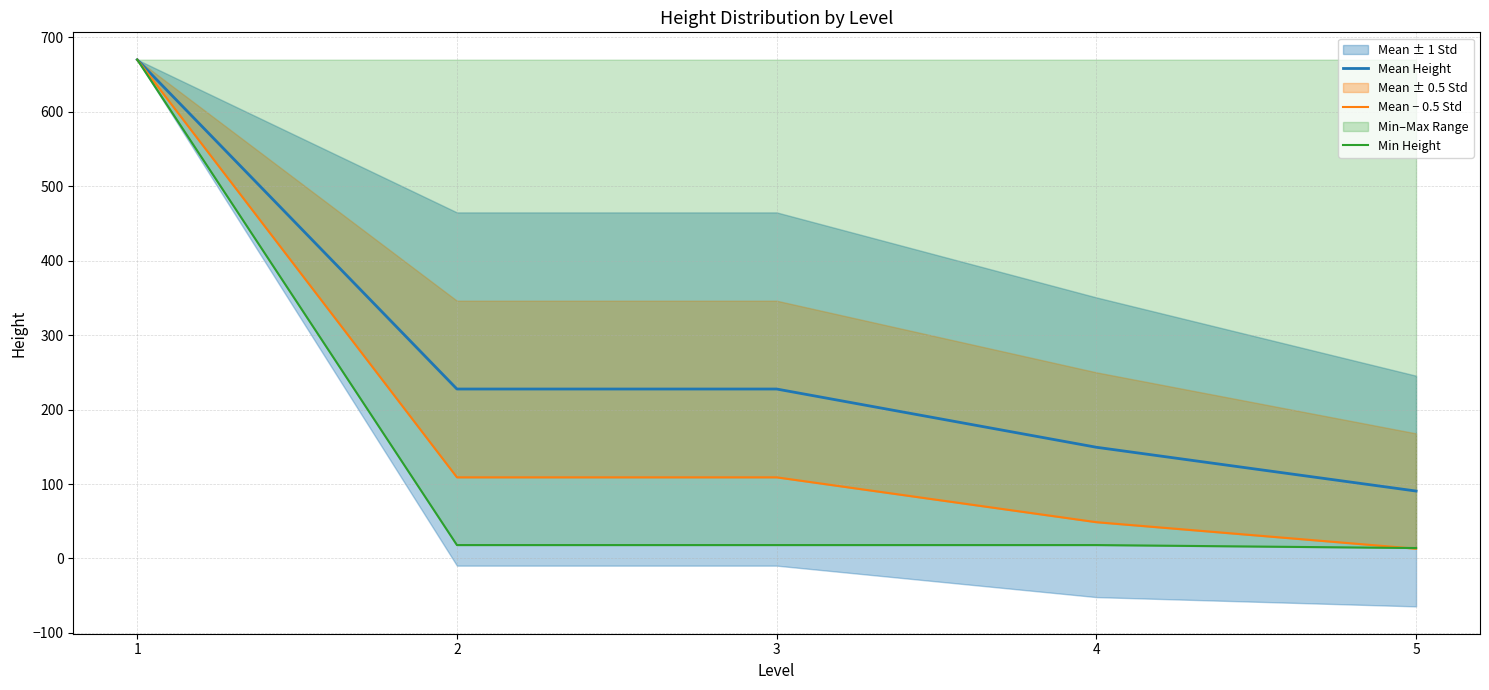

What is the average value of the Min Height series?

147.6